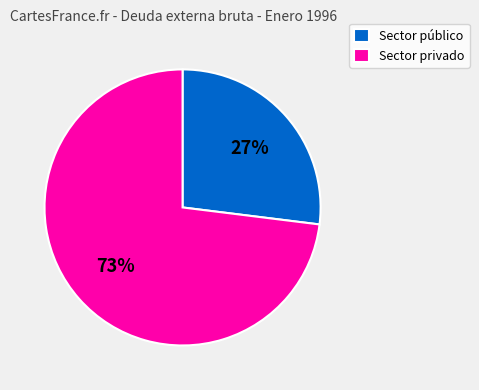

Combined, do Sector público and Sector privado account for over 50%?

Yes